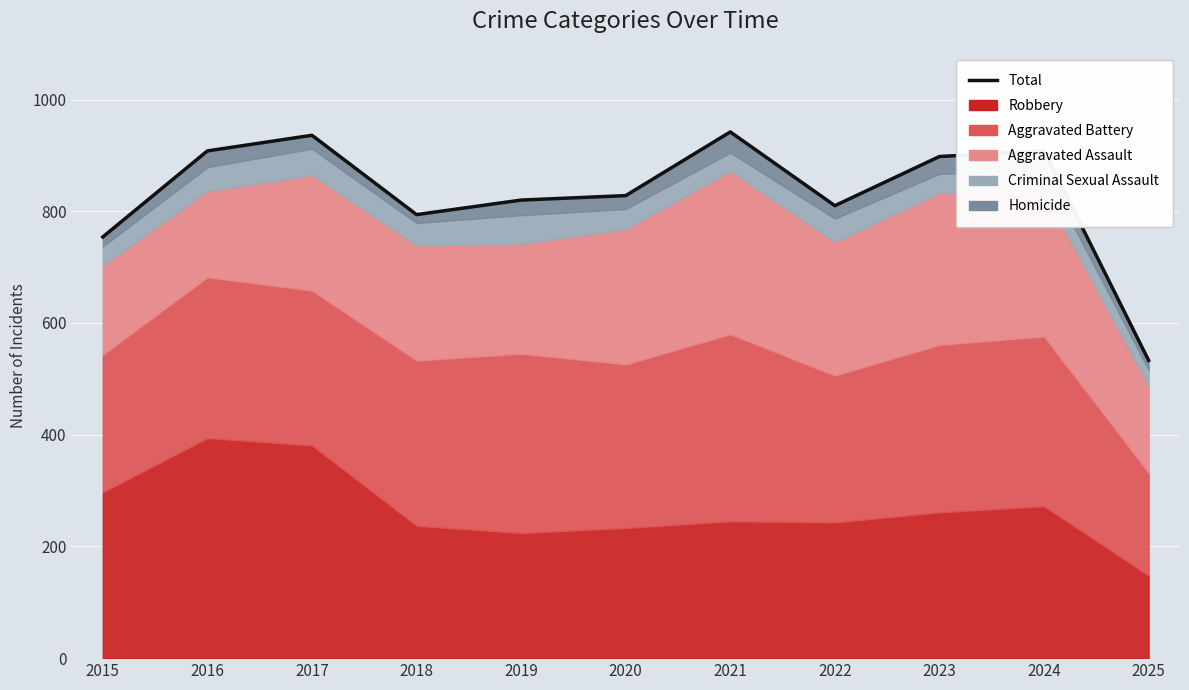

What is the change in value from 2015 to 2023?

+144